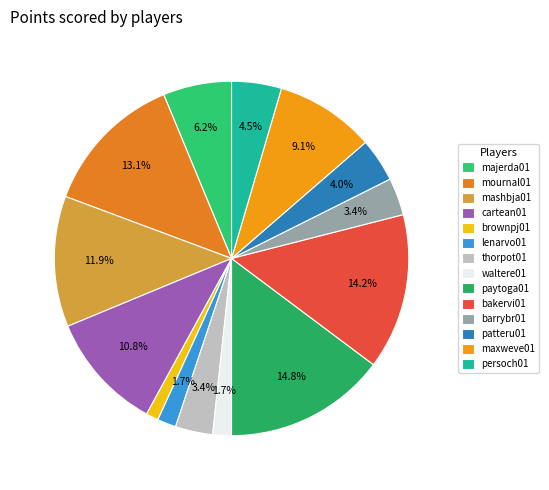

Which has a higher value, patteru01 or barrybr01?

patteru01